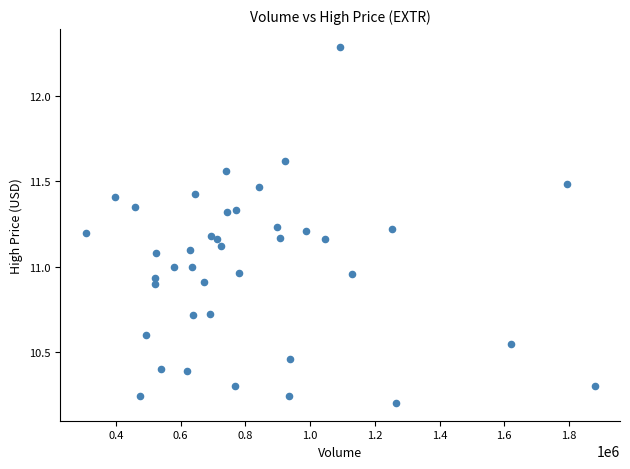

What is the range of Y values (max minus min)?

2.1